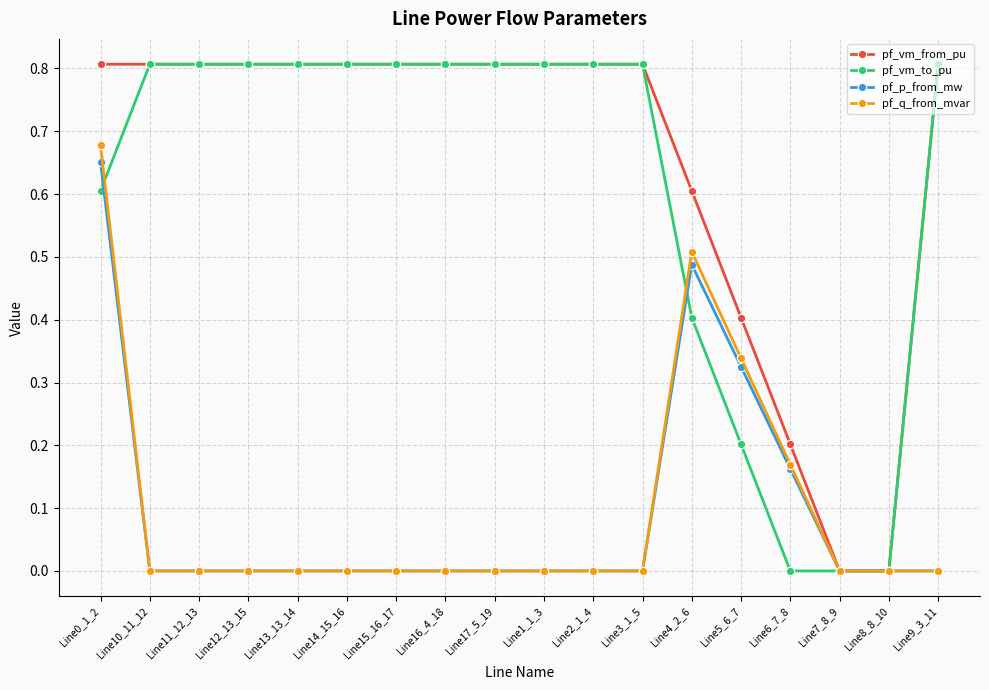

Which series has the largest total across all categories?

pf_vm_from_pu